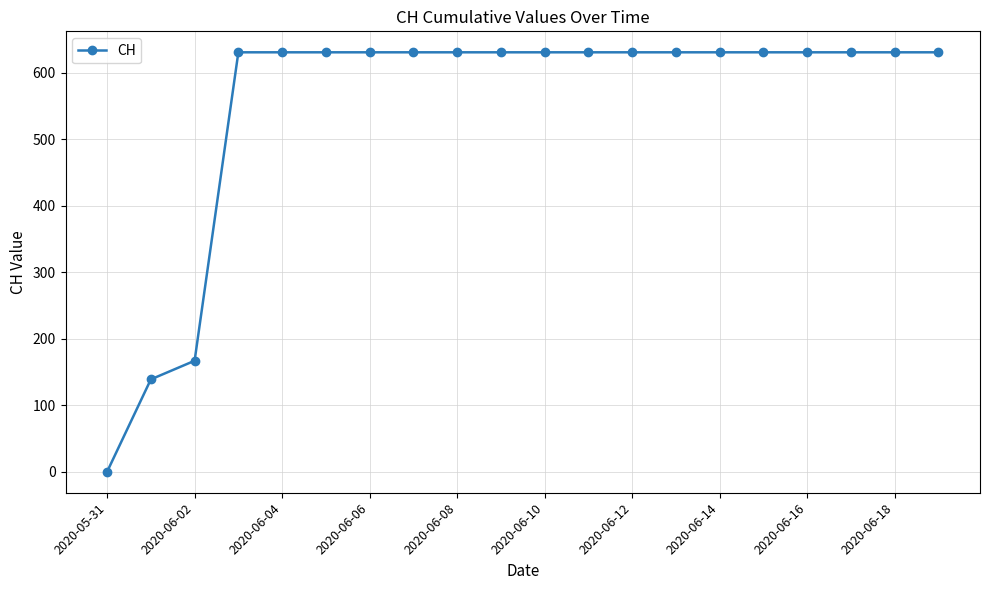

What is the maximum value shown in the chart?

631